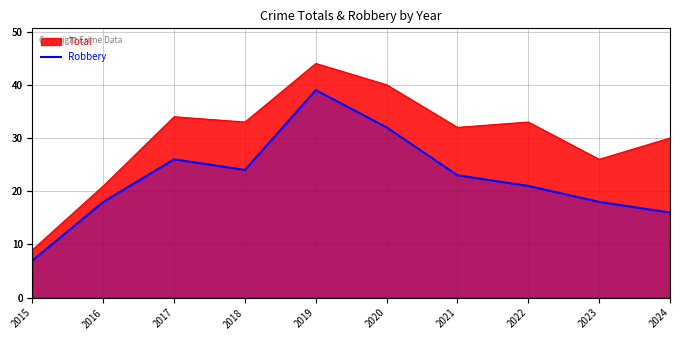

True or false: the data has more than 1 interior local peaks.

True